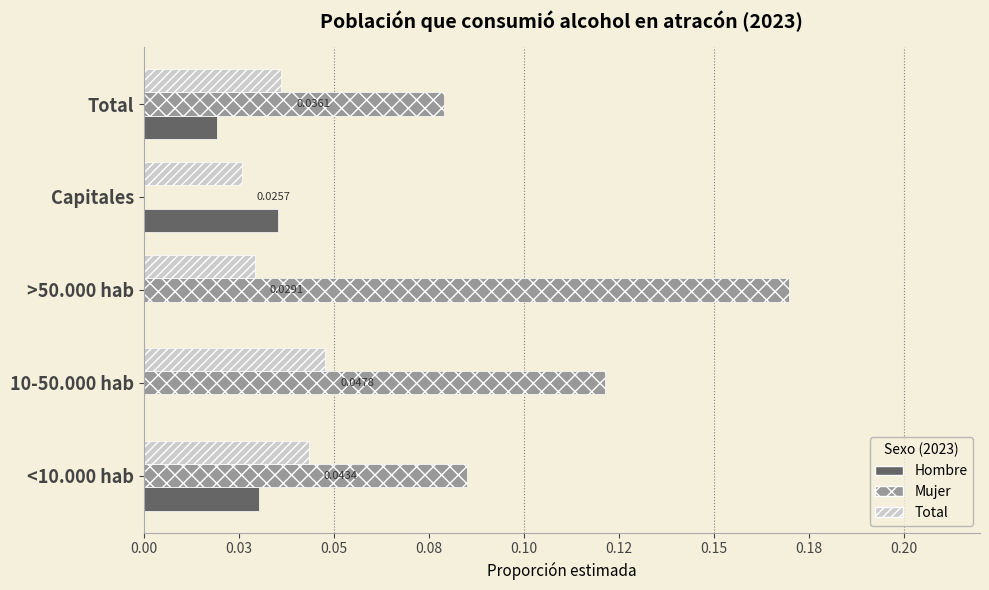

Which series has the largest range (max minus min)?

Mujer